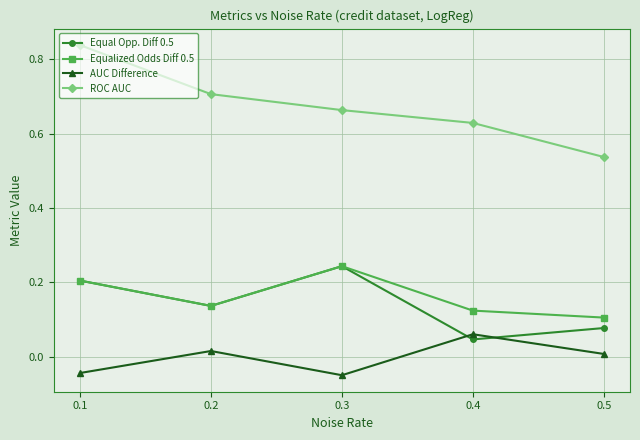

Where is Equal Opp. Diff 0.5 nearest to the value 0?

0.4